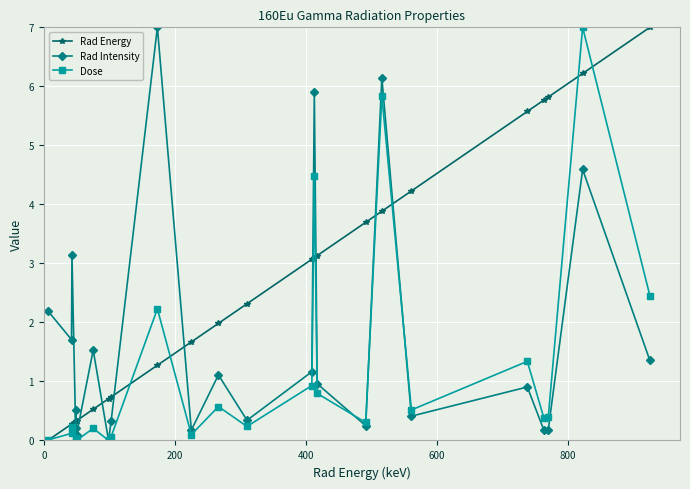

How many interior local peaks does the Rad Intensity series have?

9